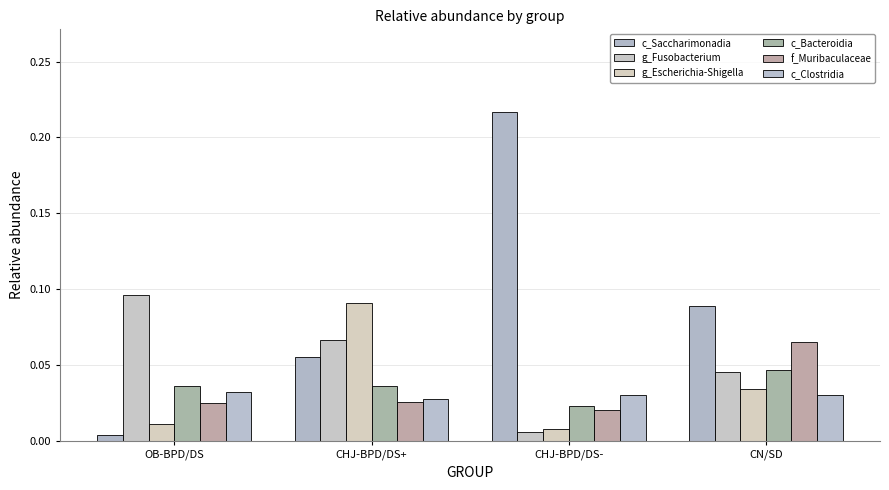

The value of g_Fusobacterium at CHJ-BPD/DS- is 0.0. True or false?

True